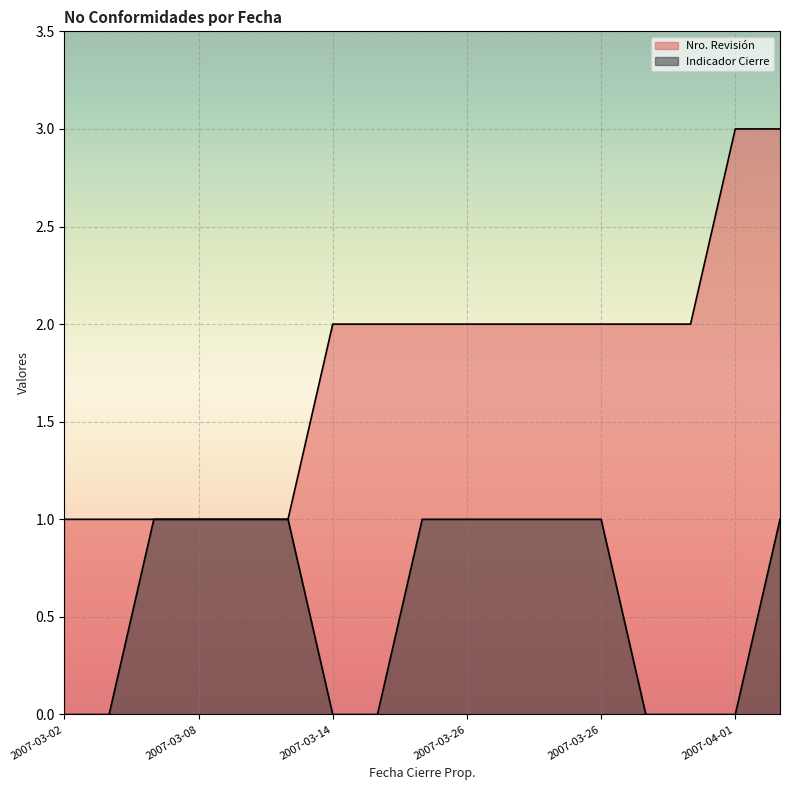

The value of Indicador Cierre at 2007-03-30 is 0. True or false?

True